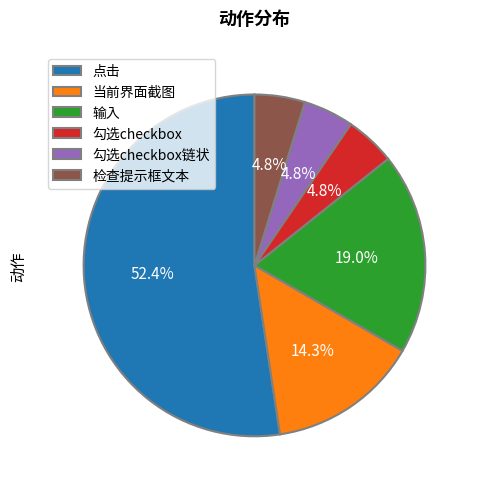

Approximately how many times larger is the value at 输入 compared to 点击?

0.4